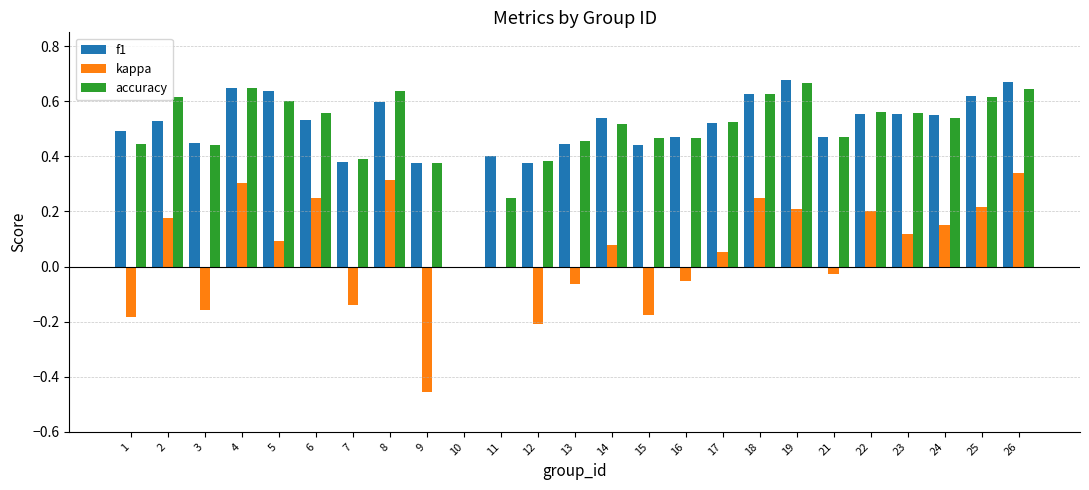

What is the total value across all series at 14?

1.1